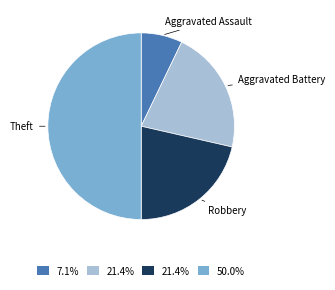

Which category has the biggest portion of the pie?

Theft